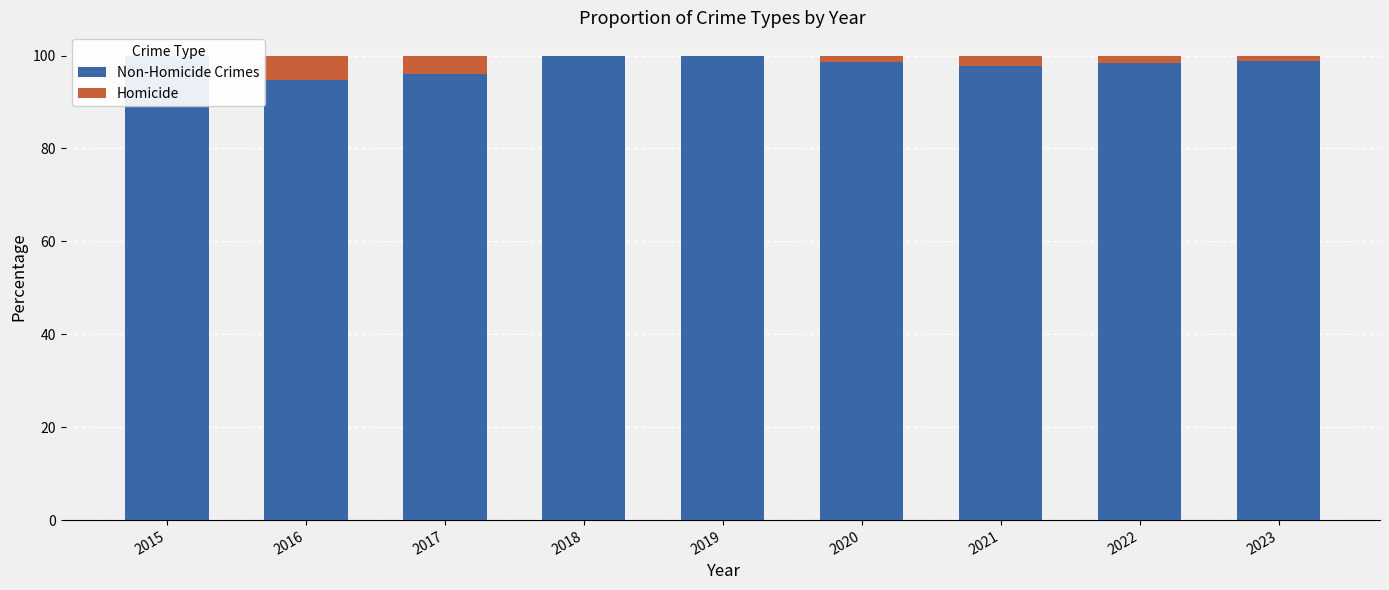

Which label corresponds to the smallest value in the chart?

2015